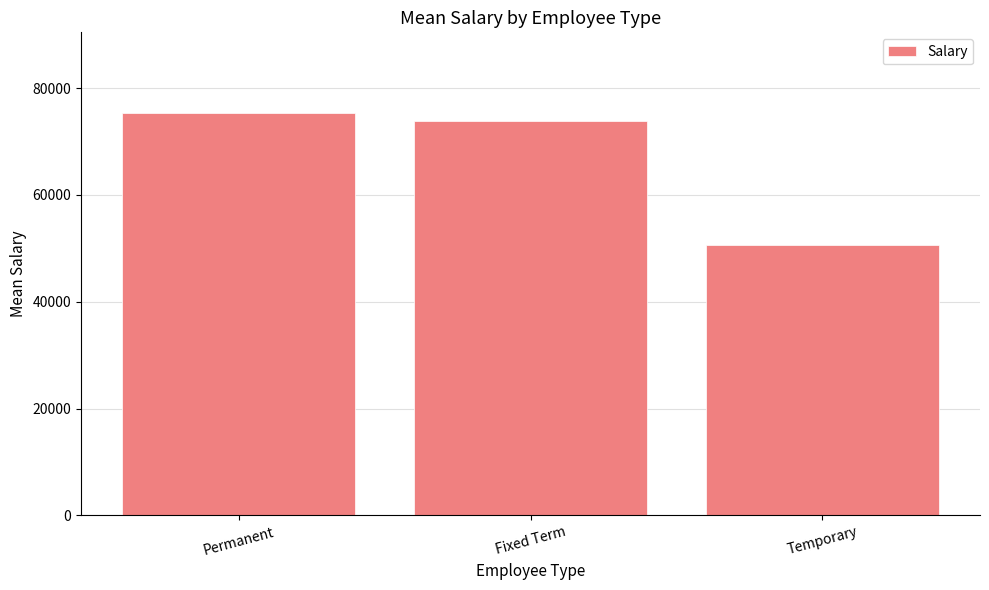

List the labels in order of value, smallest first.

Temporary, Fixed Term, Permanent